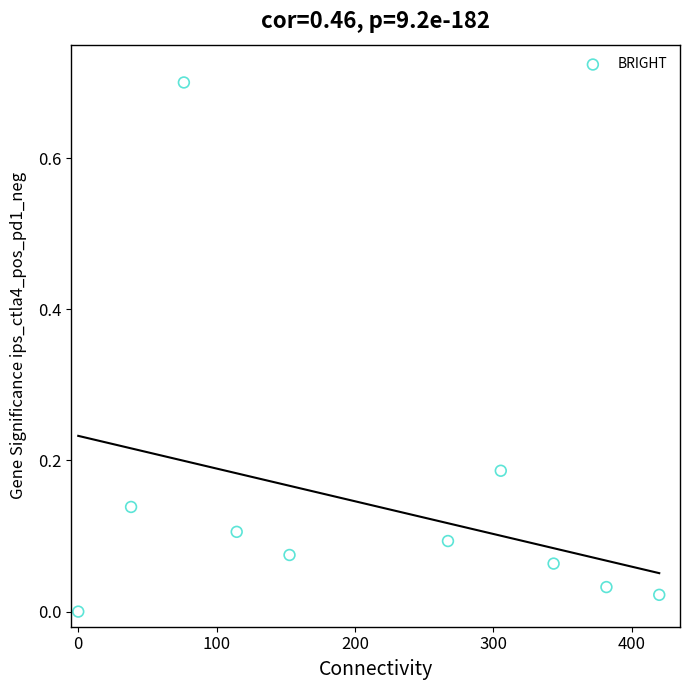

What is the range of X values (max minus min)?

420.0